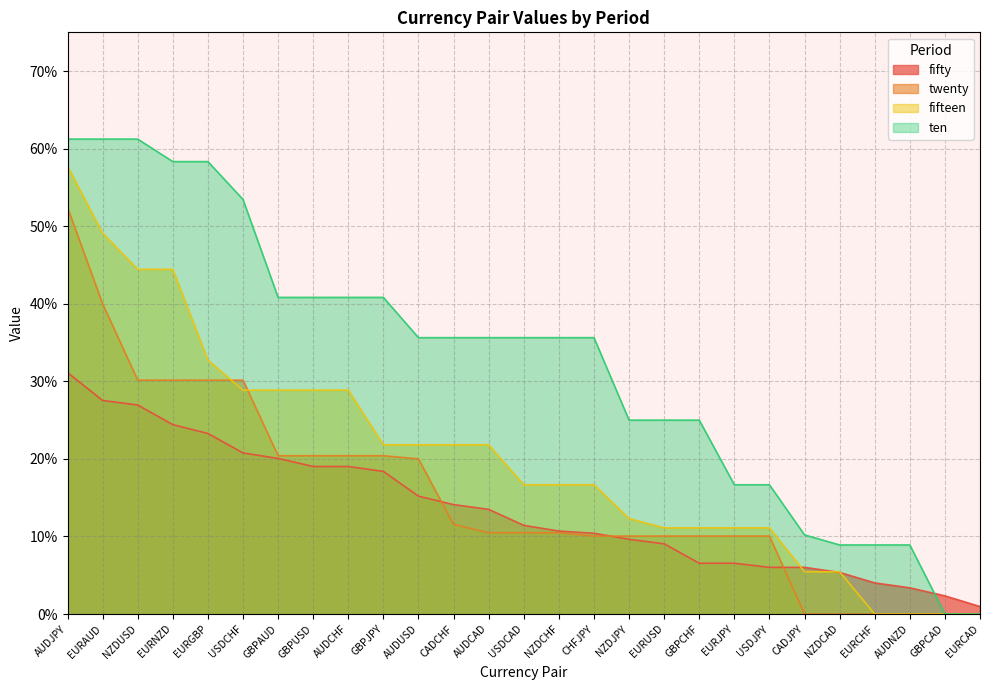

Reading right to left, what are all the values shown in this chart?

fifty: EURCAD=0.0	GBPCAD=0.0	AUDNZD=0.0	EURCHF=0.0	NZDCAD=0.1	CADJPY=0.1	USDJPY=0.1	EURJPY=0.1	GBPCHF=0.1	EURUSD=0.1	NZDJPY=0.1	CHFJPY=0.1	NZDCHF=0.1	USDCAD=0.1	AUDCAD=0.1	CADCHF=0.1	AUDUSD=0.2	GBPJPY=0.2	AUDCHF=0.2	GBPUSD=0.2	GBPAUD=0.2	USDCHF=0.2	EURGBP=0.2	EURNZD=0.2	NZDUSD=0.3	EURAUD=0.3	AUDJPY=0.3
twenty: EURCAD=0.0	GBPCAD=0.0	AUDNZD=0.0	EURCHF=0.0	NZDCAD=0.0	CADJPY=0.0	USDJPY=0.1	EURJPY=0.1	GBPCHF=0.1	EURUSD=0.1	NZDJPY=0.1	CHFJPY=0.1	NZDCHF=0.1	USDCAD=0.1	AUDCAD=0.1	CADCHF=0.1	AUDUSD=0.2	GBPJPY=0.2	AUDCHF=0.2	GBPUSD=0.2	GBPAUD=0.2	USDCHF=0.3	EURGBP=0.3	EURNZD=0.3	NZDUSD=0.3	EURAUD=0.4	AUDJPY=0.5
fifteen: EURCAD=0.0	GBPCAD=0.0	AUDNZD=0.0	EURCHF=0.0	NZDCAD=0.1	CADJPY=0.1	USDJPY=0.1	EURJPY=0.1	GBPCHF=0.1	EURUSD=0.1	NZDJPY=0.1	CHFJPY=0.2	NZDCHF=0.2	USDCAD=0.2	AUDCAD=0.2	CADCHF=0.2	AUDUSD=0.2	GBPJPY=0.2	AUDCHF=0.3	GBPUSD=0.3	GBPAUD=0.3	USDCHF=0.3	EURGBP=0.3	EURNZD=0.4	NZDUSD=0.4	EURAUD=0.5	AUDJPY=0.6
ten: EURCAD=0.0	GBPCAD=0.0	AUDNZD=0.1	EURCHF=0.1	NZDCAD=0.1	CADJPY=0.1	USDJPY=0.2	EURJPY=0.2	GBPCHF=0.2	EURUSD=0.2	NZDJPY=0.2	CHFJPY=0.4	NZDCHF=0.4	USDCAD=0.4	AUDCAD=0.4	CADCHF=0.4	AUDUSD=0.4	GBPJPY=0.4	AUDCHF=0.4	GBPUSD=0.4	GBPAUD=0.4	USDCHF=0.5	EURGBP=0.6	EURNZD=0.6	NZDUSD=0.6	EURAUD=0.6	AUDJPY=0.6